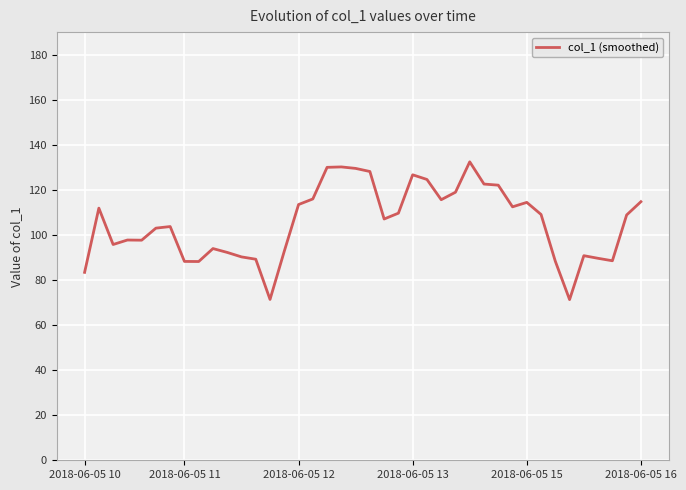

True or false: the data has more than 1 interior local peaks.

True